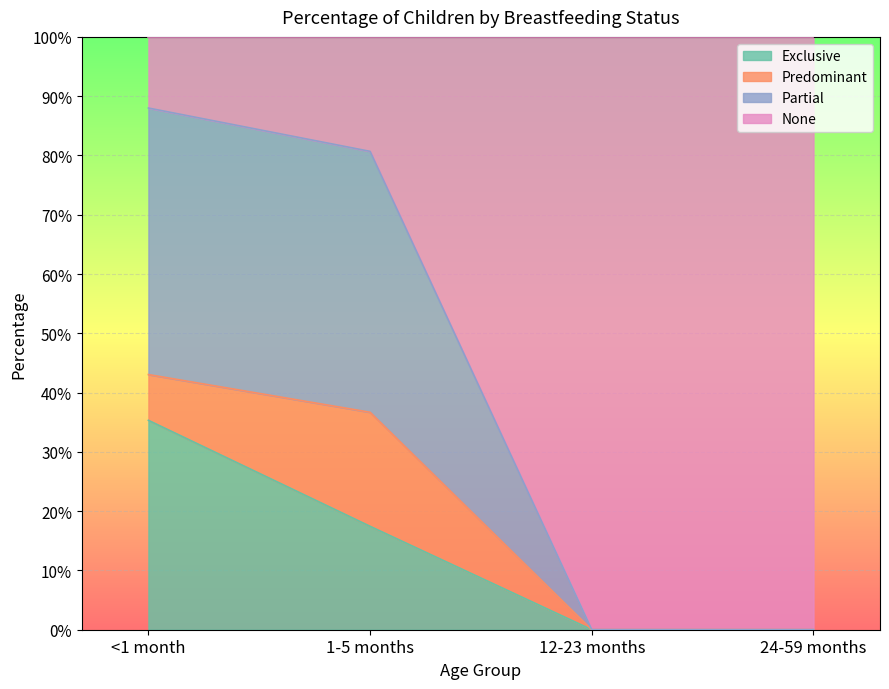

Which has a higher value, 12-23 months or 1-5 months?

1-5 months